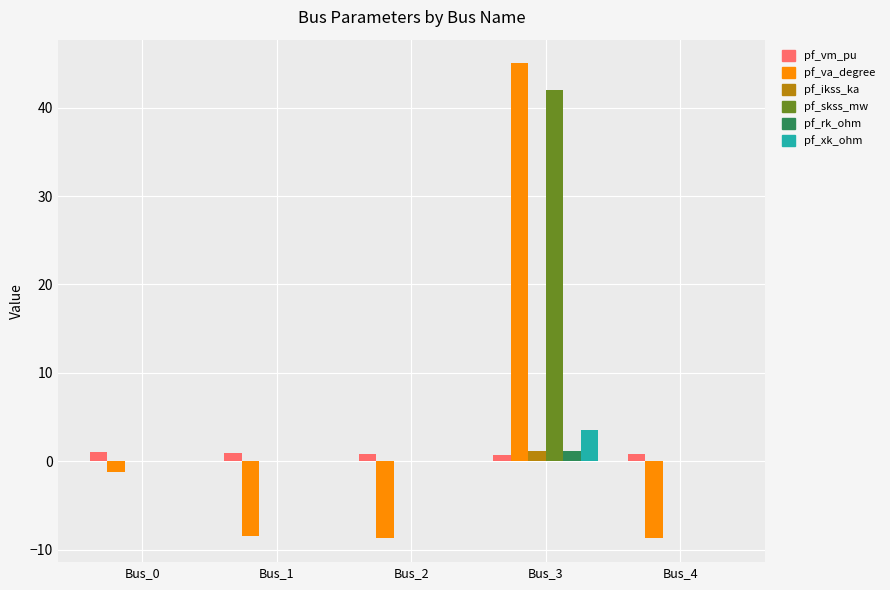

Which series changed the most between Bus_2 and Bus_3?

pf_va_degree